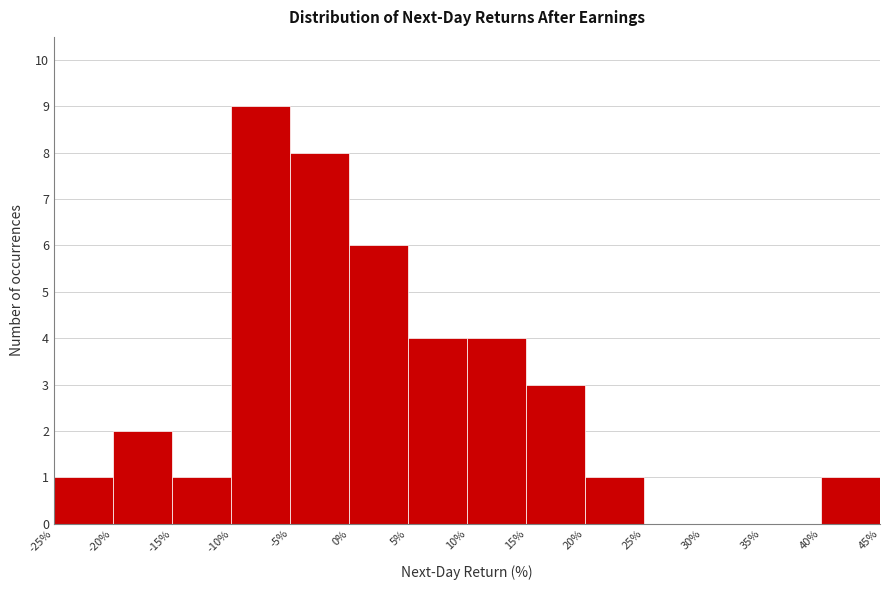

How tall is the bar that spans -25% to -20% on the x-axis? The values are not printed on the chart, so give them approximately, as read against the axis.

1